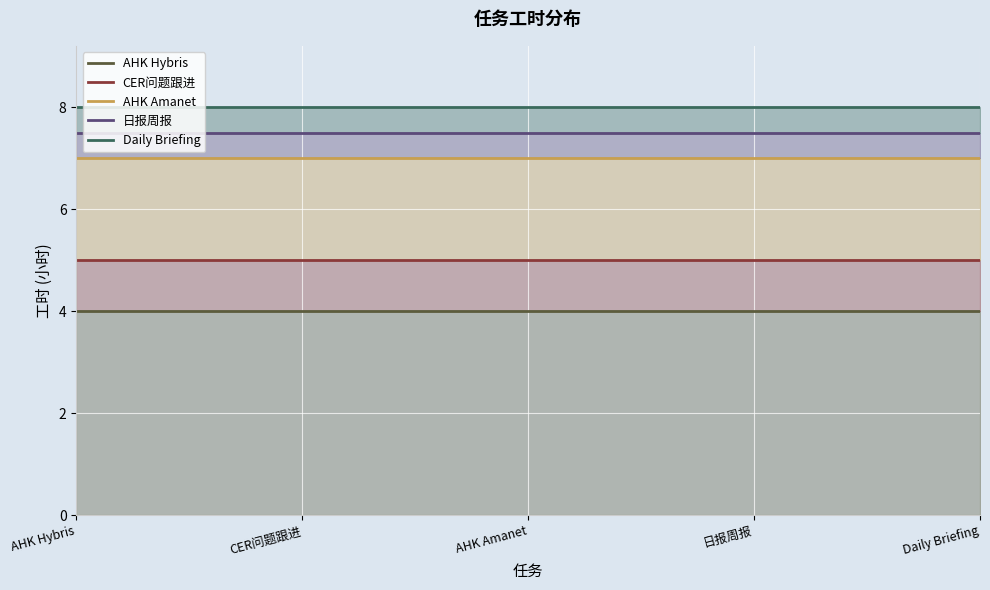

True or false: Daily Briefing and AHK Hybris intersect in this chart.

False